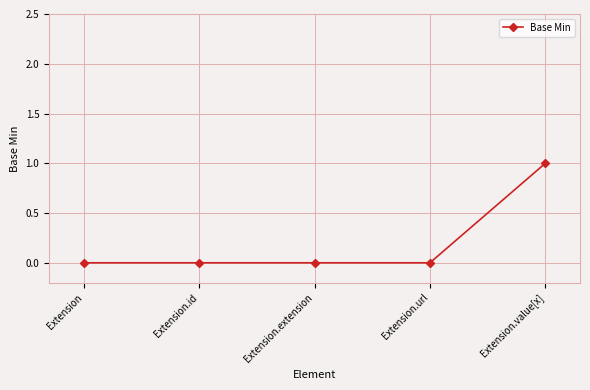

Which has a higher value, Extension.value[x] or Extension?

Extension.value[x]